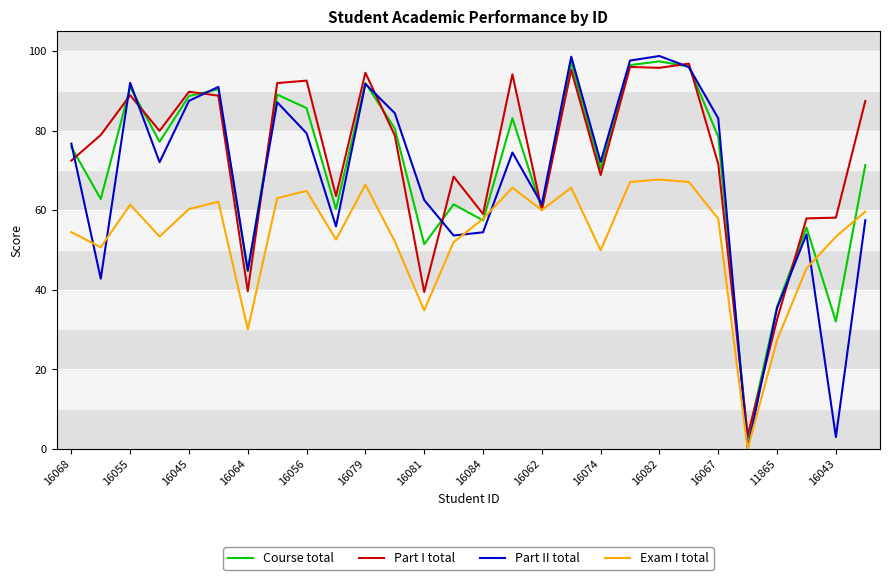

True or false: Part II total and Exam I total intersect in this chart.

True